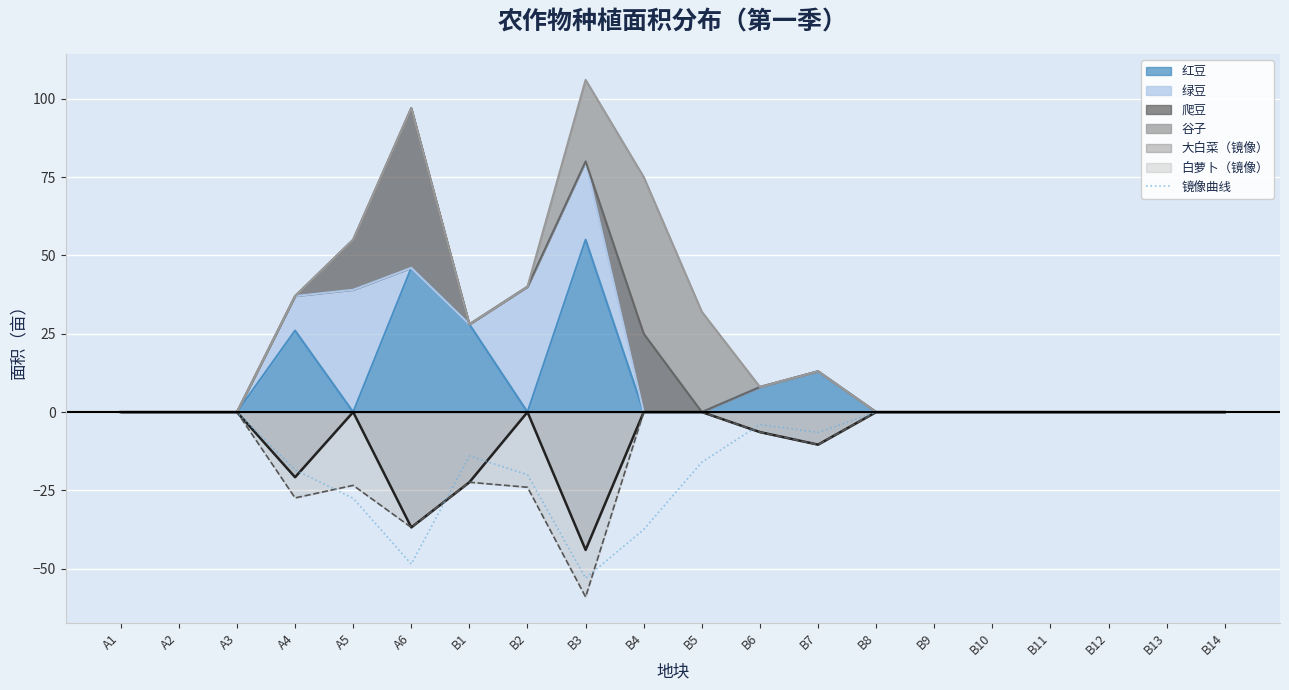

What position from the left is A1?

1